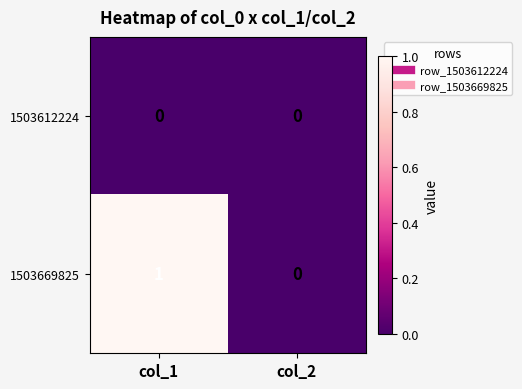

Reading left to right, what are all the values shown in this chart?

1503612224: col_1=0	col_2=0
1503669825: col_1=1	col_2=0